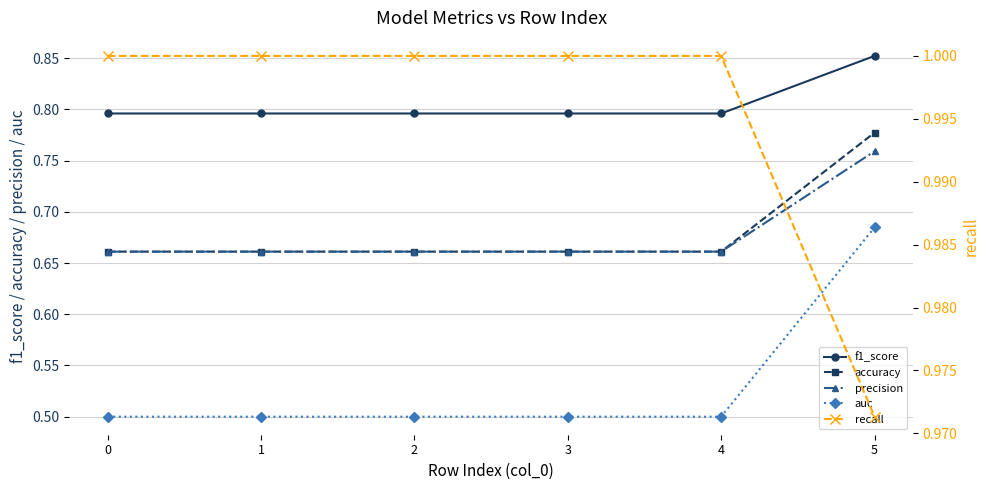

Reading left to right, extract all data points from this chart.

f1_score: 0.8	0.8	0.8	0.8	0.8	0.9
accuracy: 0.7	0.7	0.7	0.7	0.7	0.8
precision: 0.7	0.7	0.7	0.7	0.7	0.8
auc: 0.5	0.5	0.5	0.5	0.5	0.7
recall: 1.0	1.0	1.0	1.0	1.0	1.0